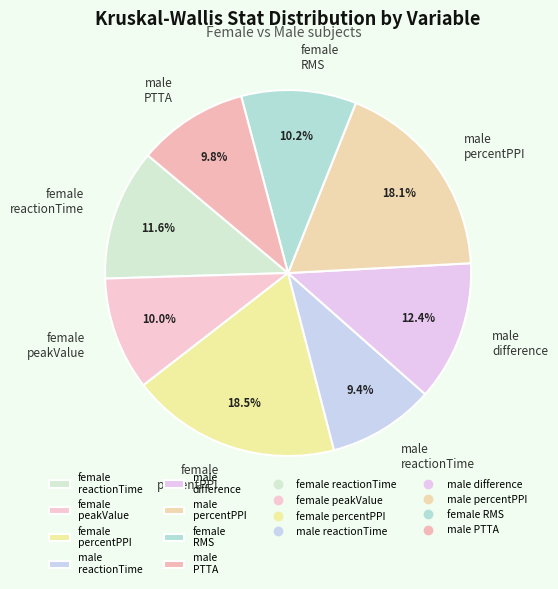

Is male reactionTime the majority of the pie?

No